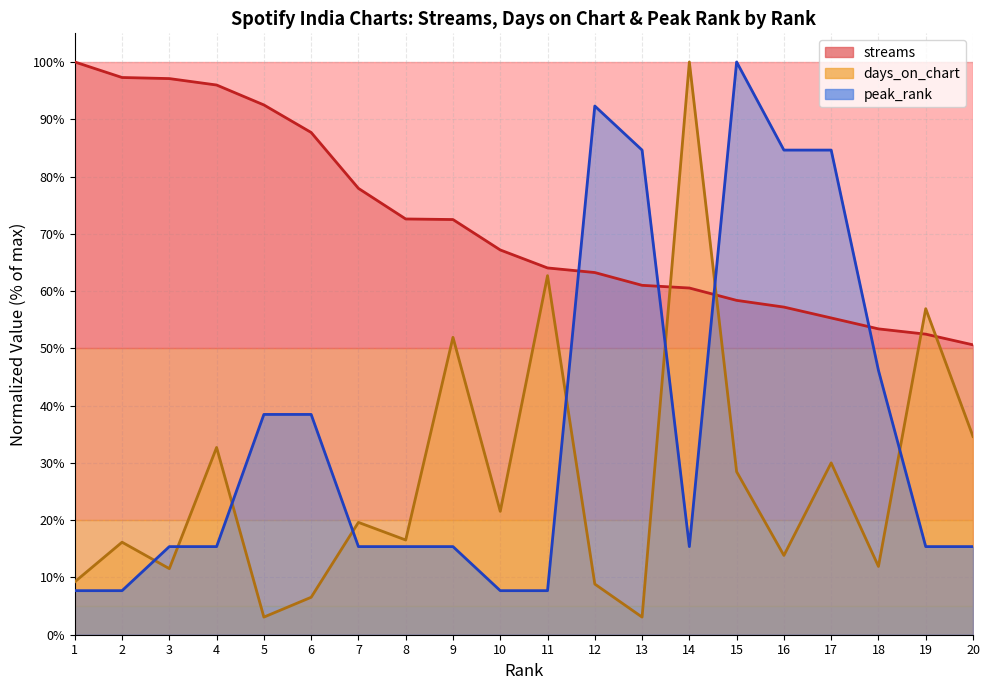

At how many categories does at least one series exceed 12?

20